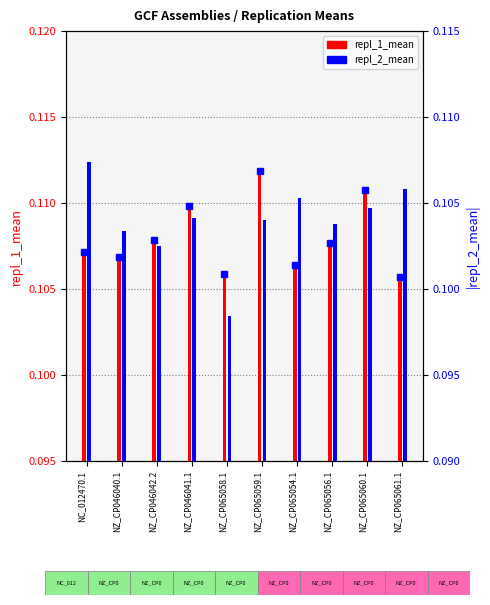

What are all the series names shown in the legend?

repl_1_mean, repl_2_mean